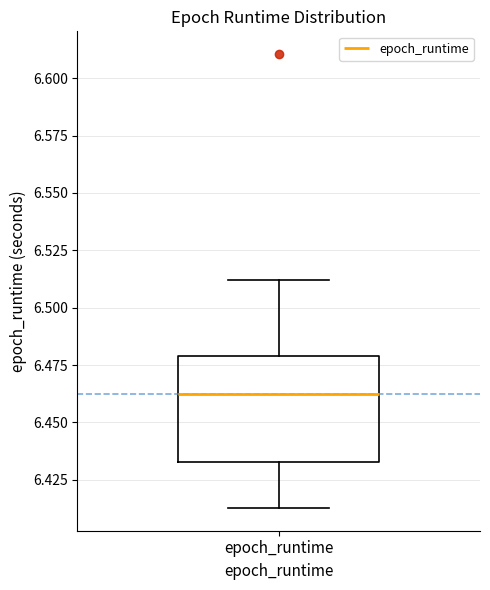

Transcribe this box plot: give where the median line is, the range the box spans, and where the two whiskers end, as read against the y-axis. The values are not printed on the chart, so give them approximately, as read against the axis.

median 6.460, box 6.435 to 6.480, whiskers 6.415 to 6.510